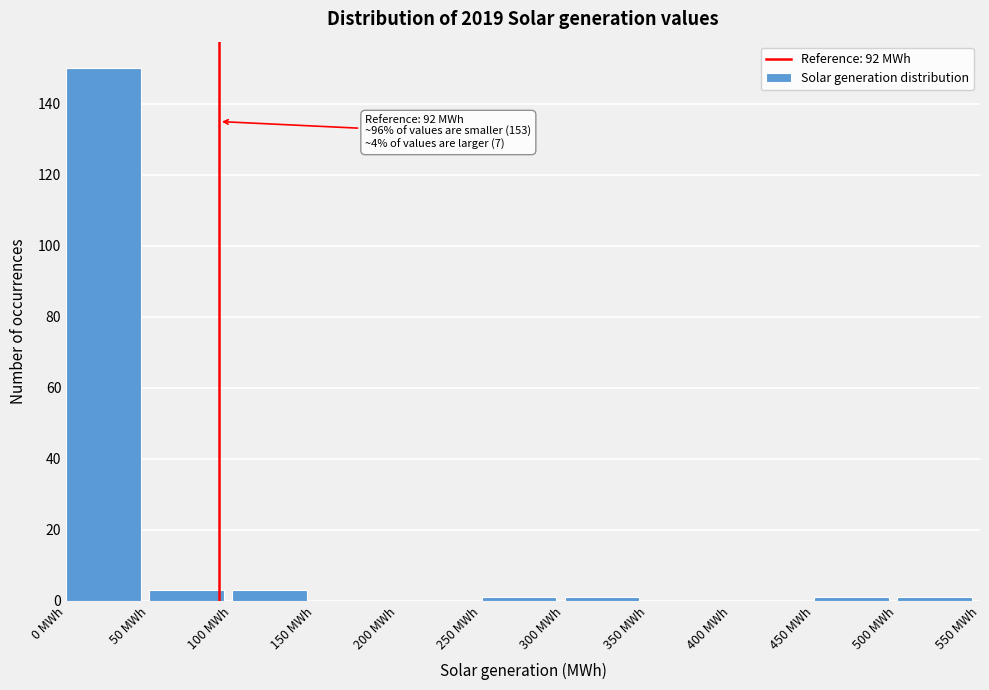

Which range on the x-axis has the tallest bar?

0 to 50